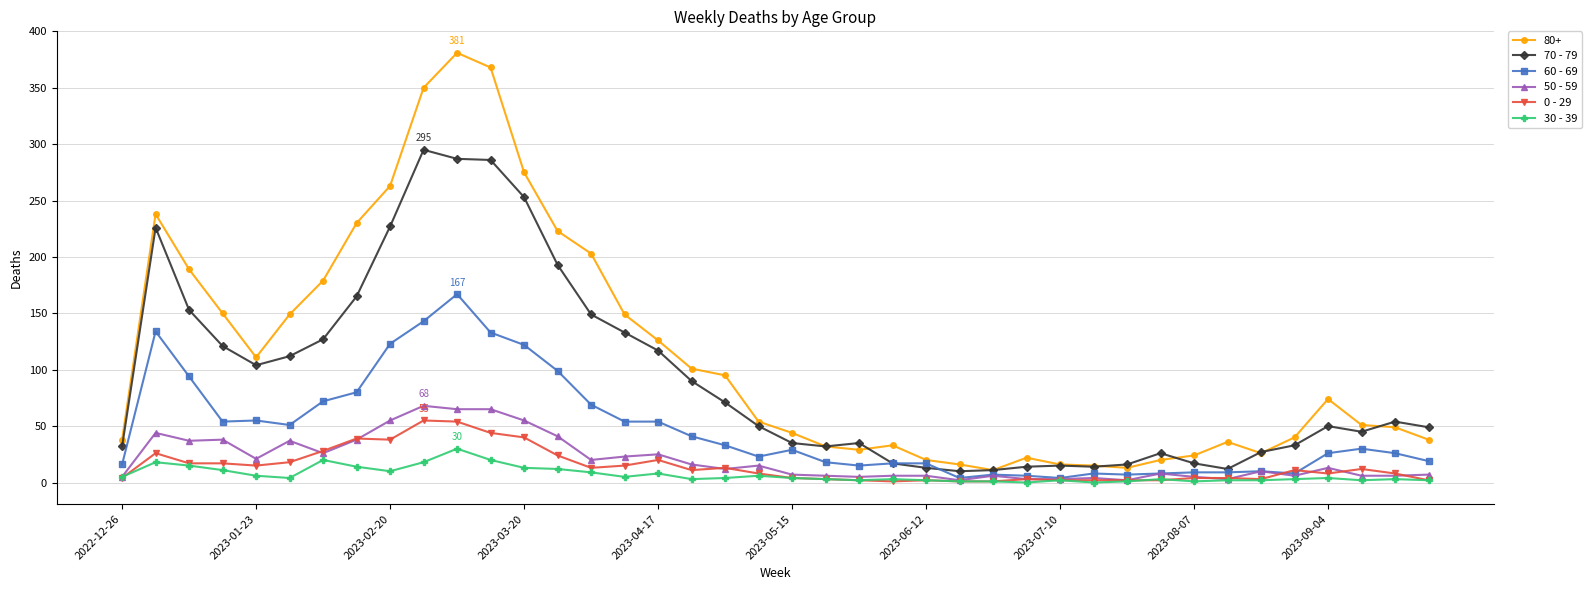

True or false: 70 - 79 and 30 - 39 cross at least once.

False